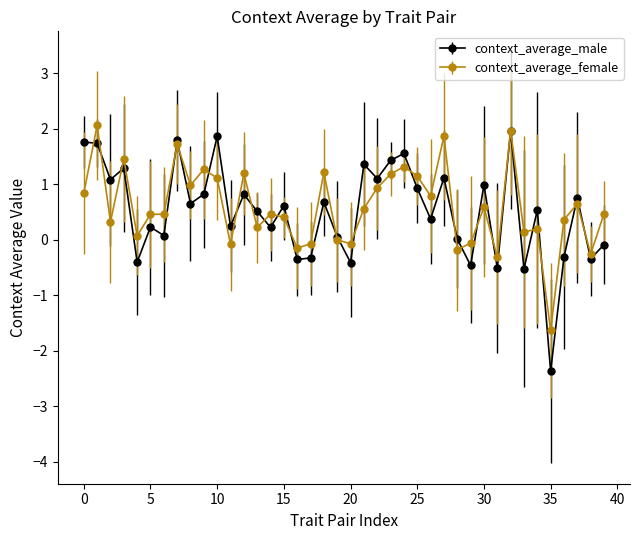

What are all the series names shown in the legend?

context_average_male, context_average_female